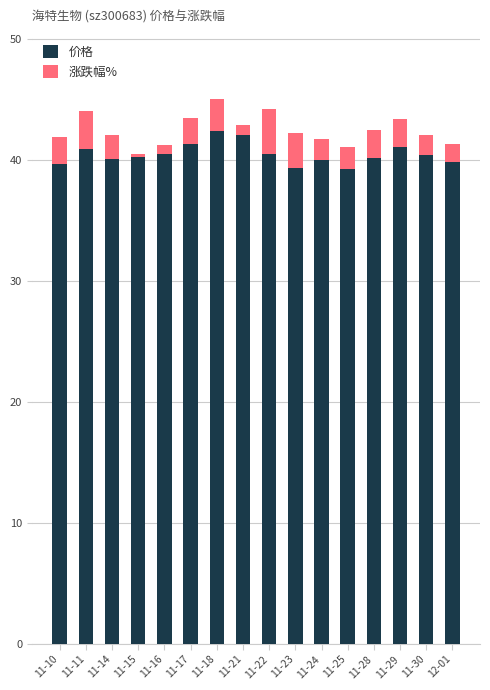

How many bars are there in total?

16